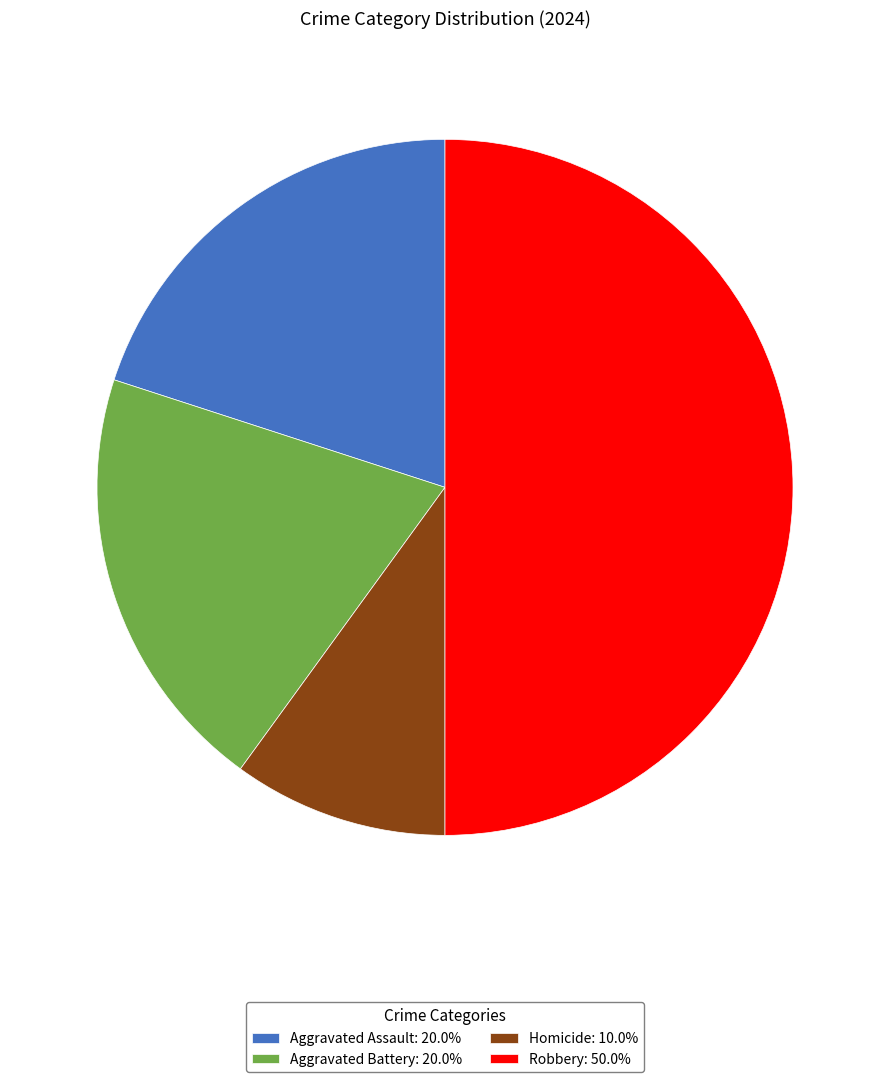

What is the ratio of the value at Homicide: 10.0% to the value at Aggravated Assault: 20.0%?

0.5